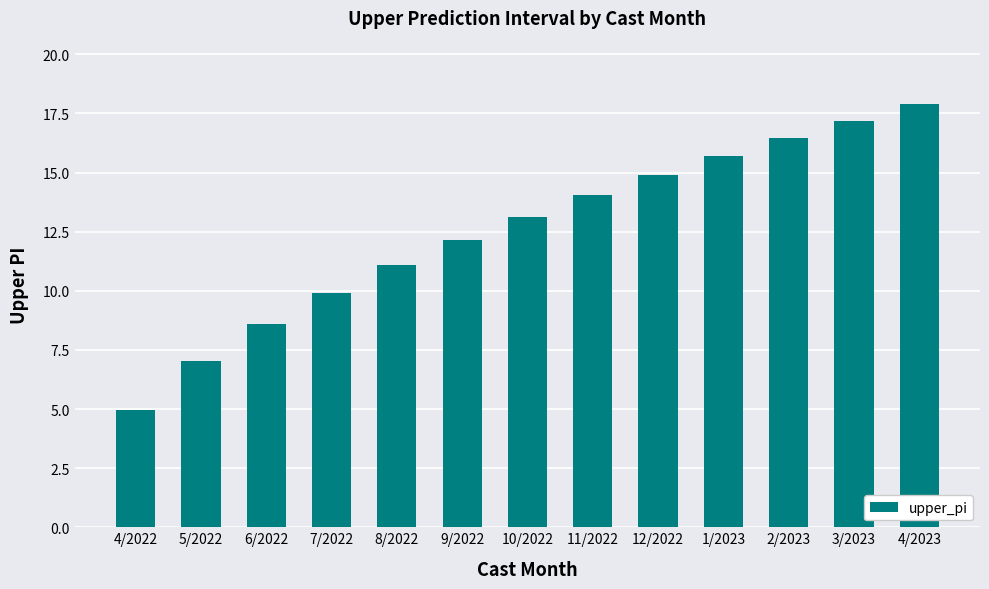

True or false: the data shows 5.0 at 4/2022.

True